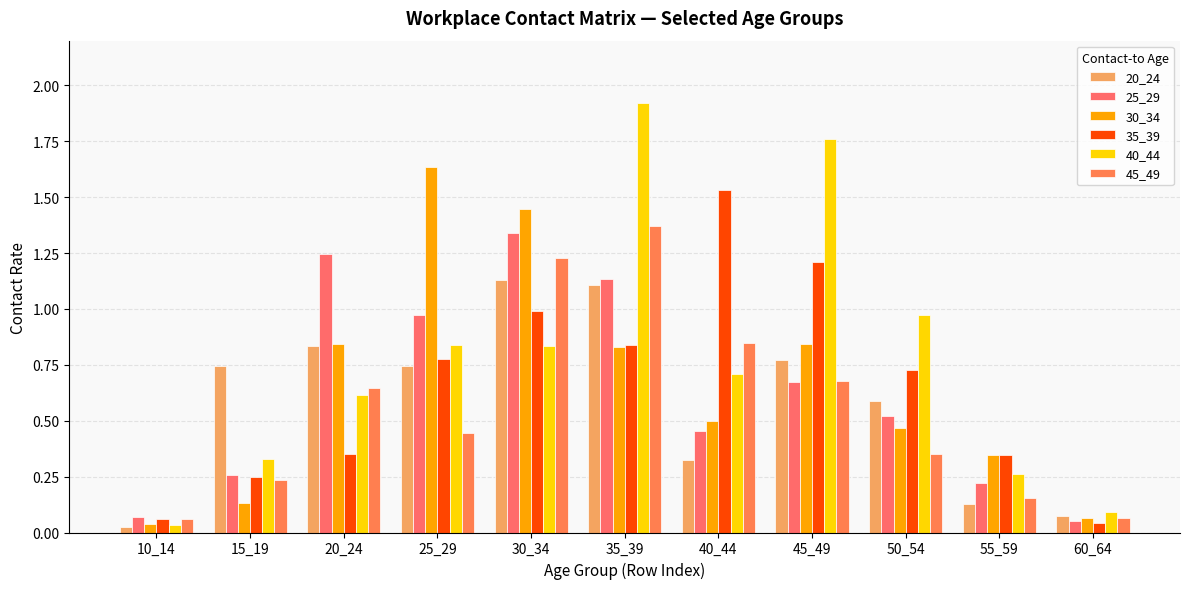

At which category is the sum across all series the highest?

35_39